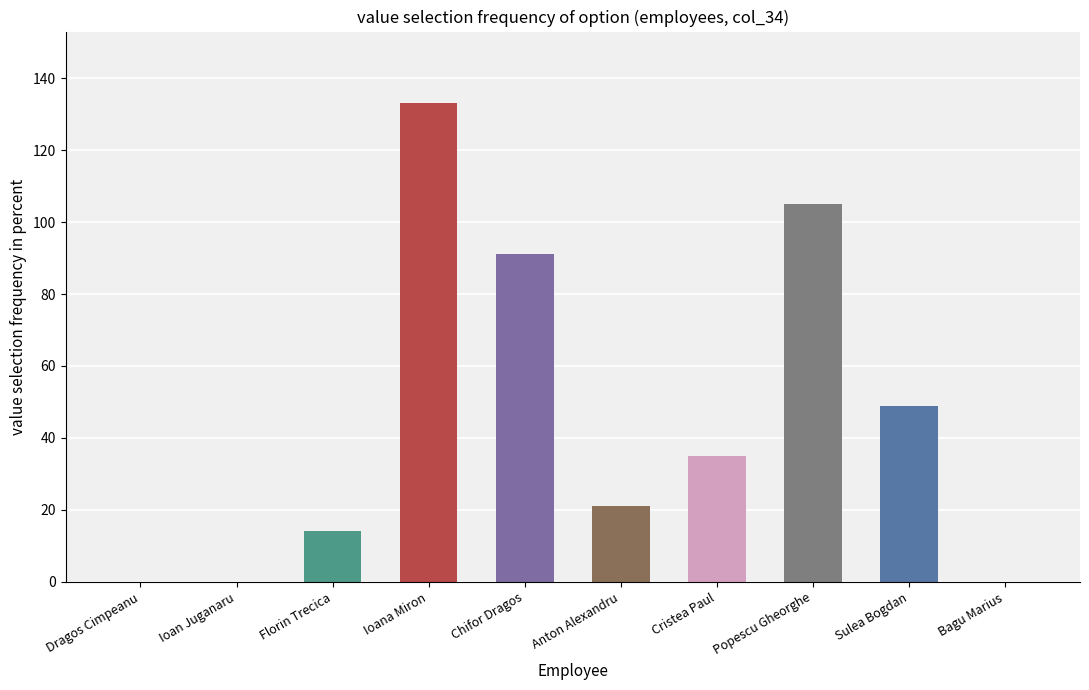

What is the sum of all values?

448